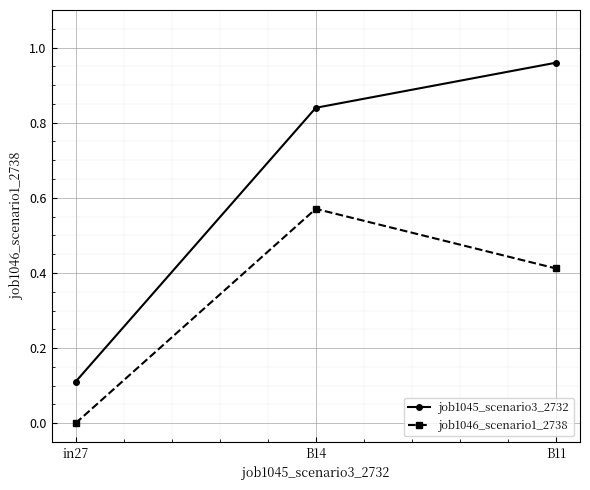

Between in27 and B14, which series saw the biggest shift?

job1045_scenario3_2732